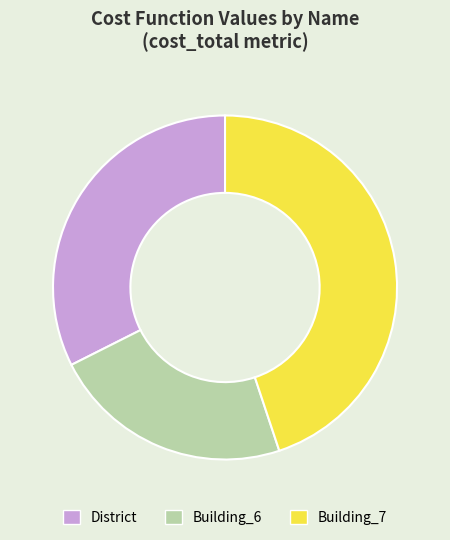

Between Building_6 and District, which is larger?

District